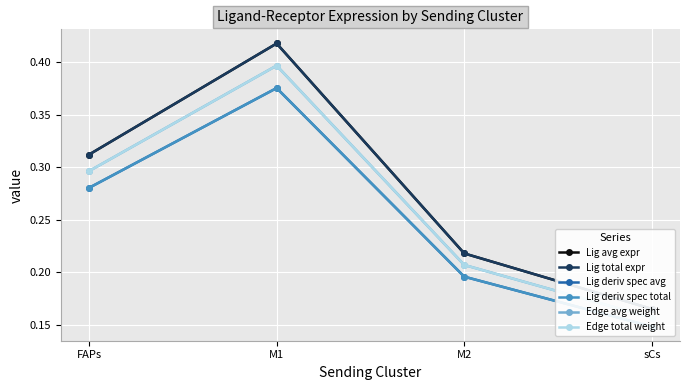

Reading left to right, list all the values displayed in this chart.

Lig avg expr: FAPs=0.3	M1=0.4	M2=0.2	sCs=0.2
Lig total expr: FAPs=0.3	M1=0.4	M2=0.2	sCs=0.2
Lig deriv spec avg: FAPs=0.3	M1=0.4	M2=0.2	sCs=0.1
Lig deriv spec total: FAPs=0.3	M1=0.4	M2=0.2	sCs=0.1
Edge avg weight: FAPs=0.3	M1=0.4	M2=0.2	sCs=0.2
Edge total weight: FAPs=0.3	M1=0.4	M2=0.2	sCs=0.2